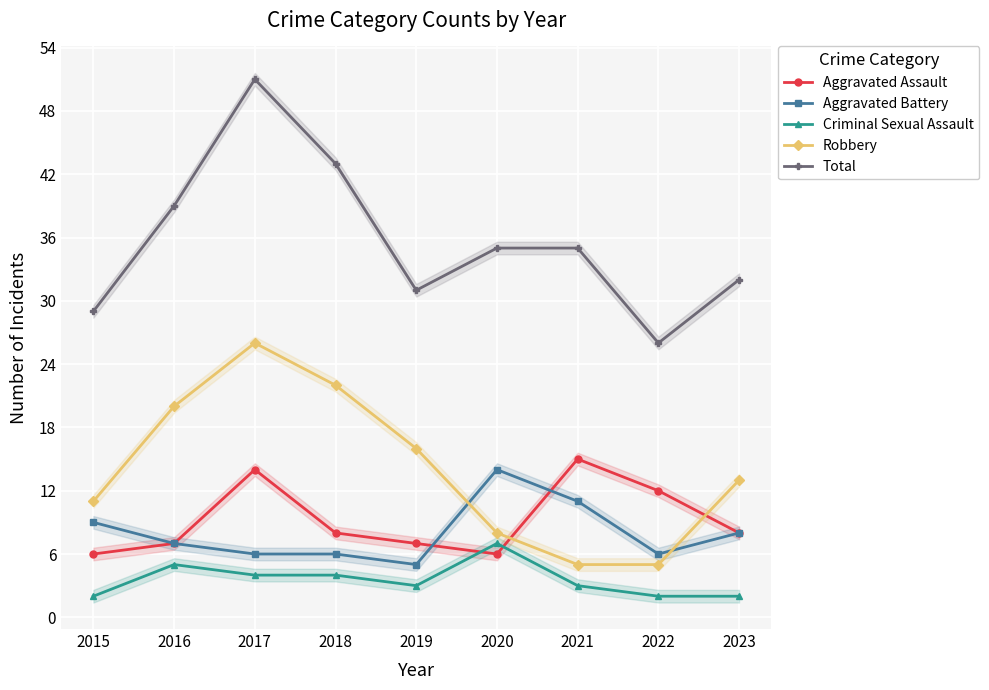

True or false: Aggravated Assault has a value of 19 at 2022.

False